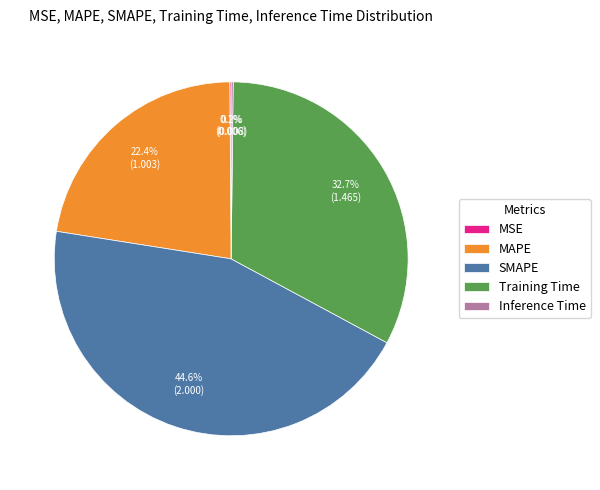

What is the largest slice in the pie chart?

SMAPE